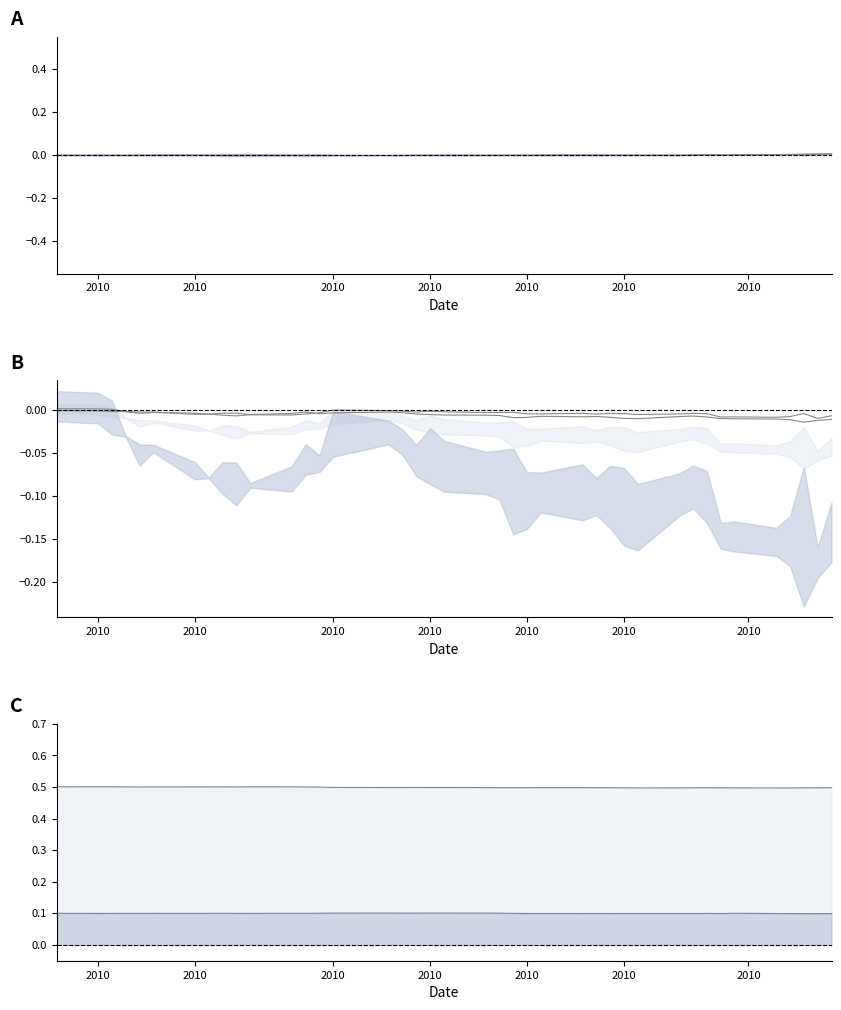

In factor5, how many points are higher than both neighbors (excluding endpoints)?

7